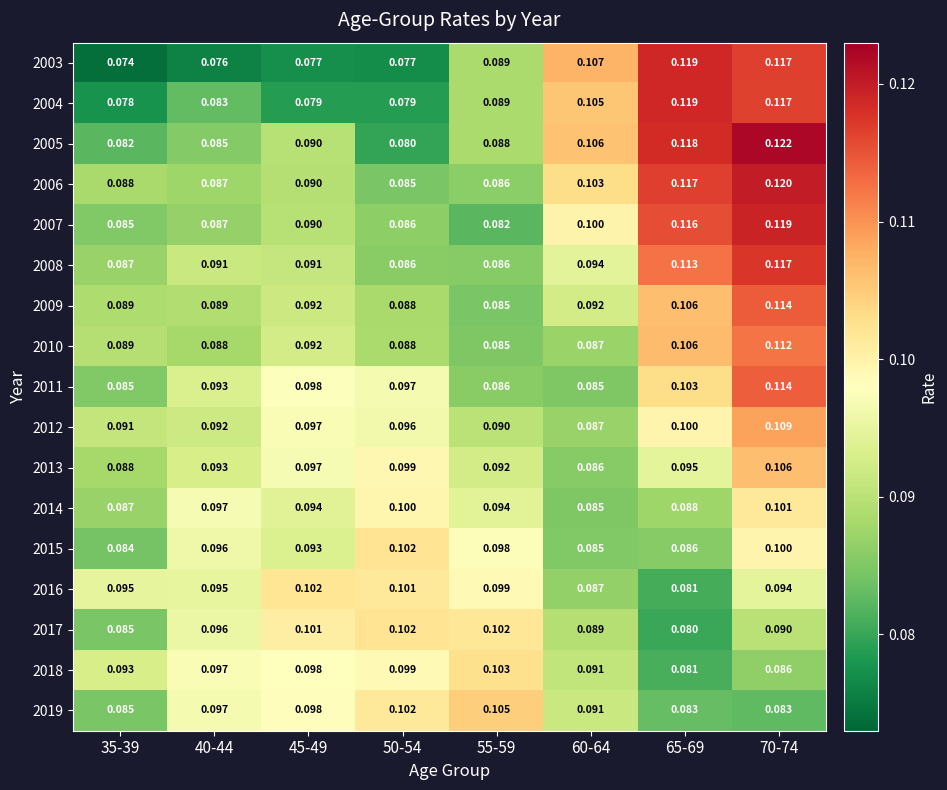

Is the value of 2013 at 70-74 greater than the value of 2006 at 40-44?

Yes